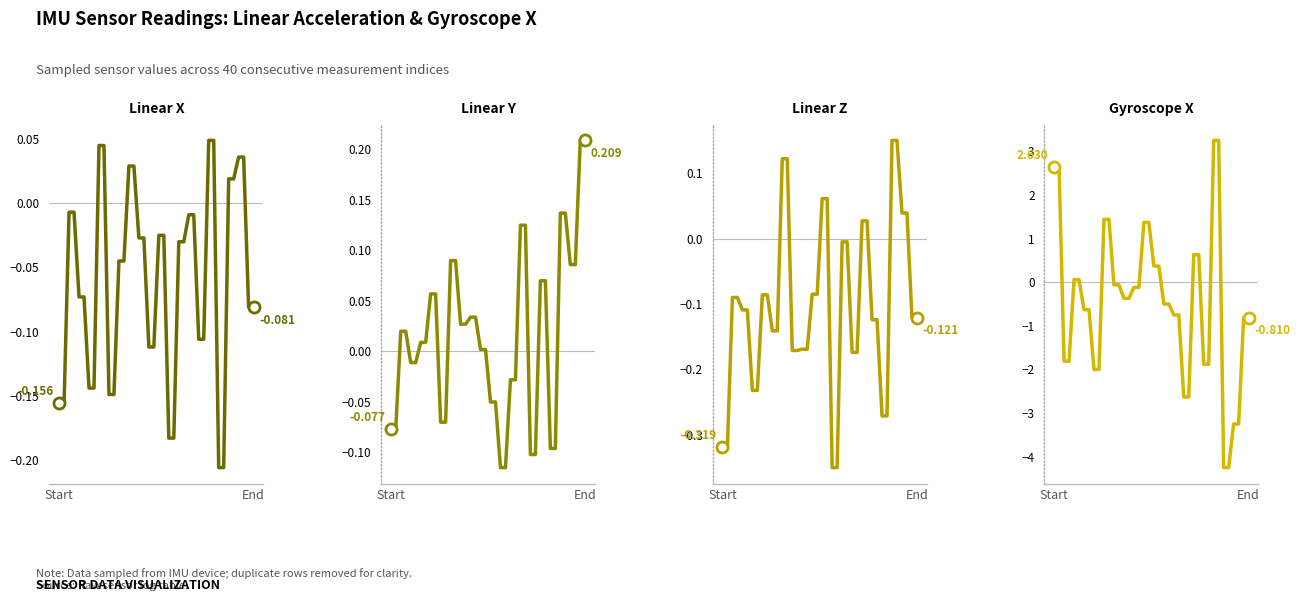

At which label is lin_x closest to 0?

2